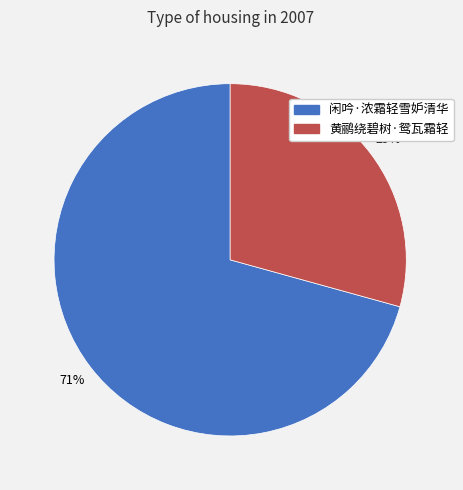

The 黄鹂绕碧树·鸳瓦霜轻 slice represents 37% of the pie. True or false?

False